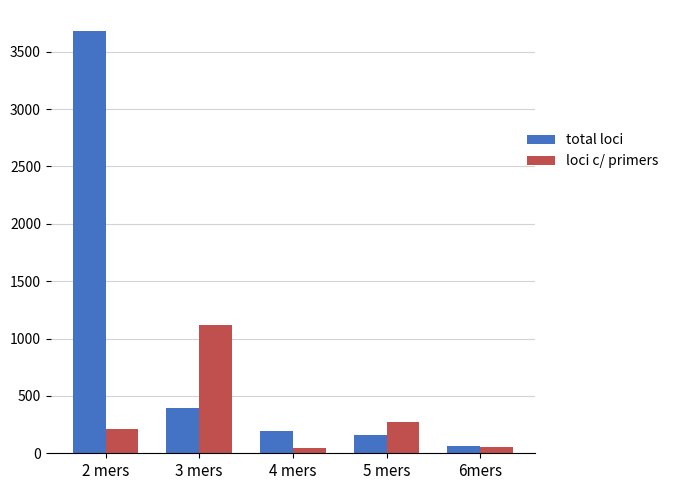

What is the value of the loci c/ primers bar at the 1st from the left?

212